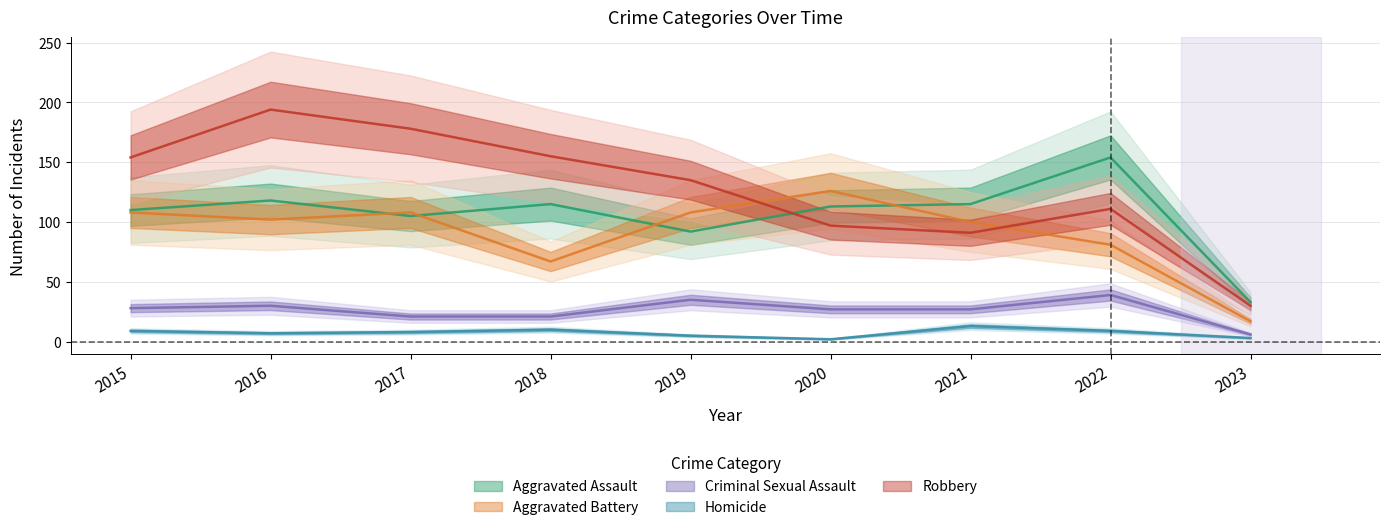

True or false: Aggravated Assault has more than 0 points higher than both neighbors.

True